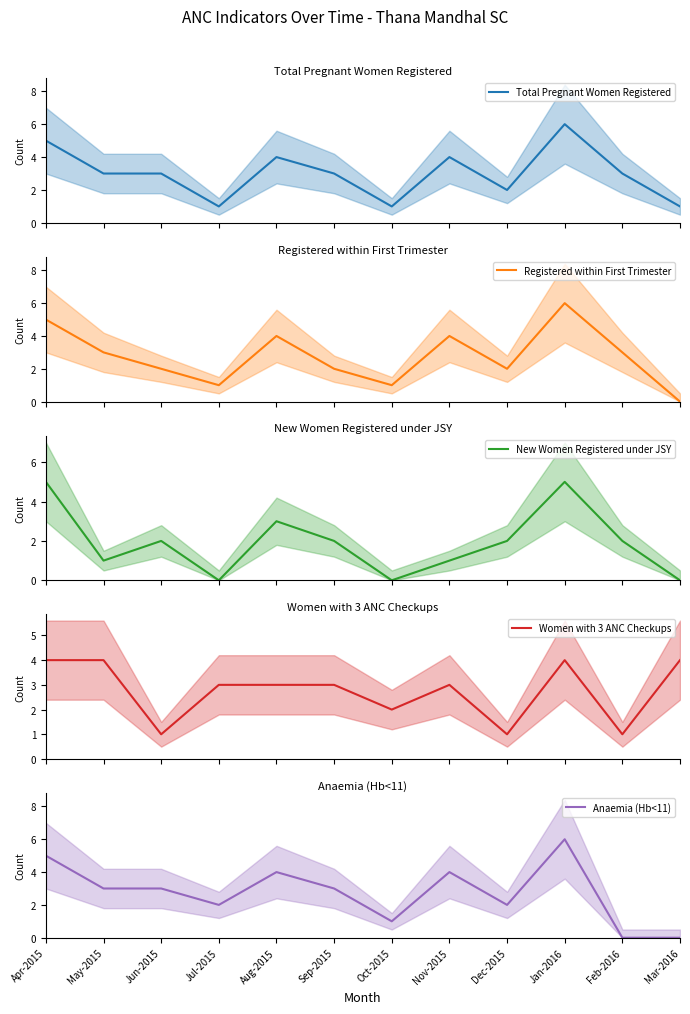

How many values in the Anaemia (Hb<11) series exceed 3?

4